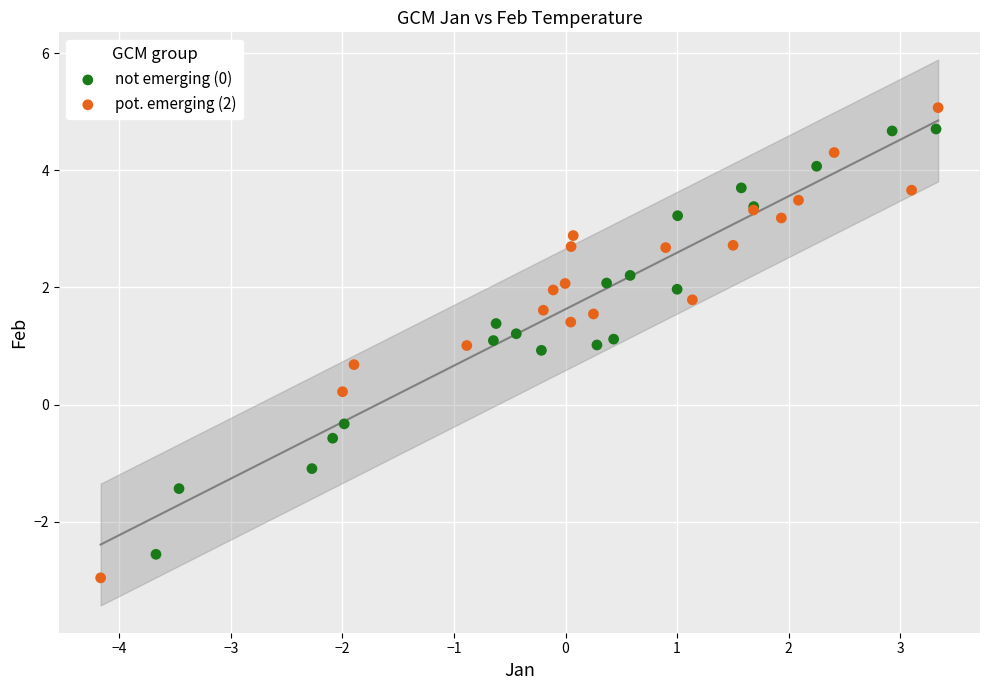

What are all the series names shown in the legend?

not emerging (0), pot. emerging (2)